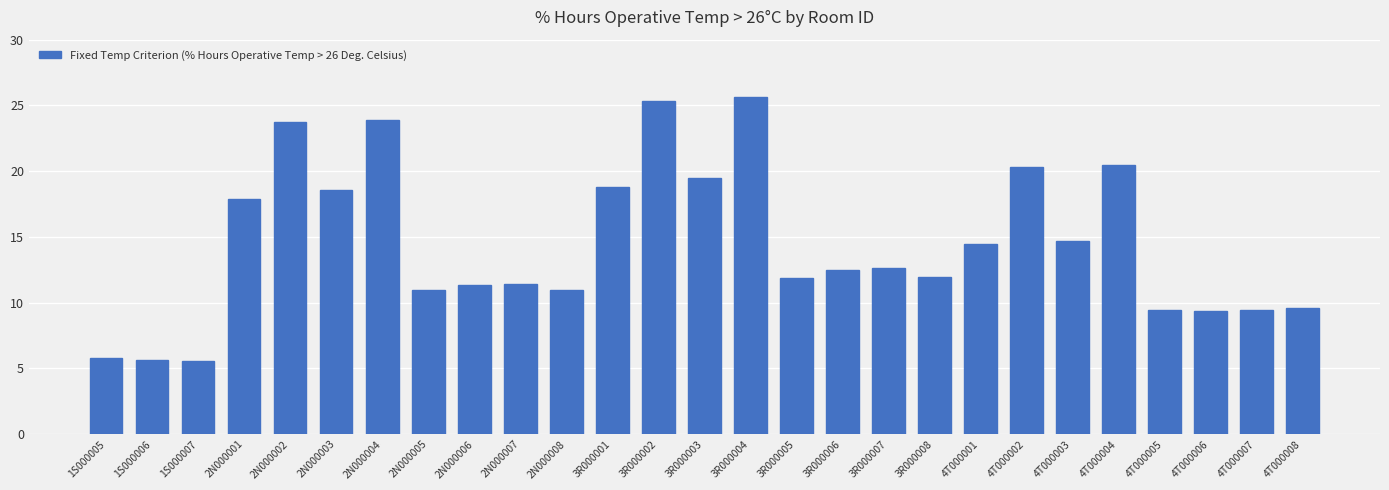

The value at 4T000004 is 20.5. True or false?

True